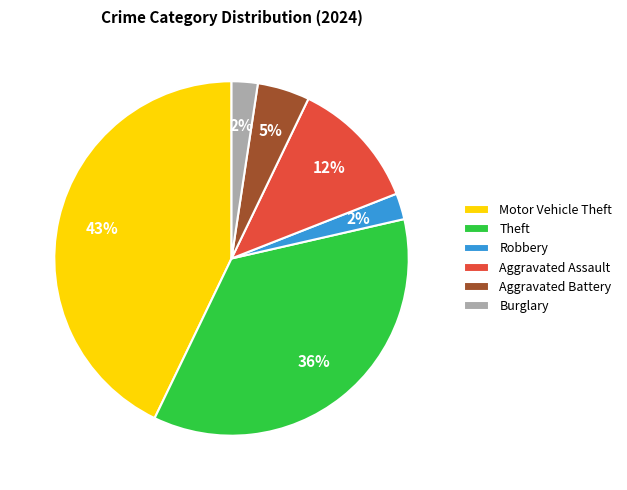

To the nearest percent, what is the combined percentage of Aggravated Battery and Aggravated Assault?

17%